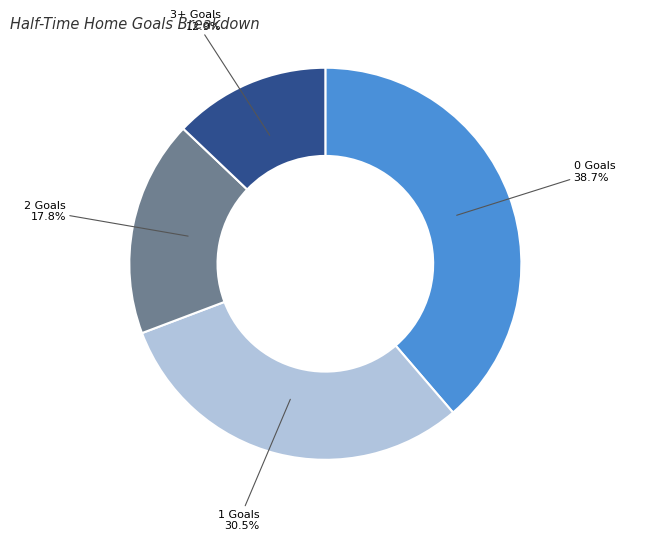

Rank the categories by value from highest to lowest.

0, 1, 2, 3+